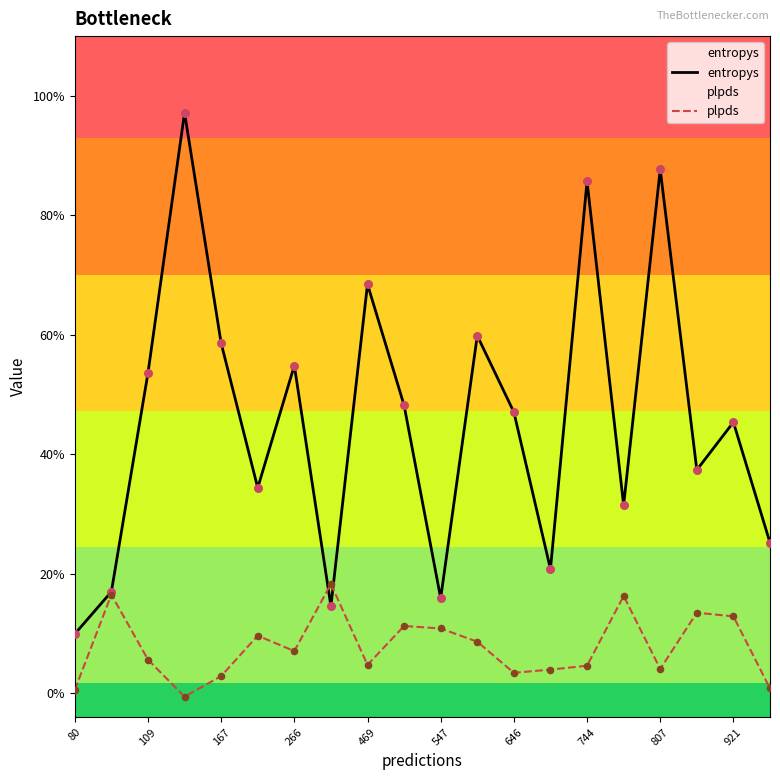

At how many categories does at least one series exceed 0?

20